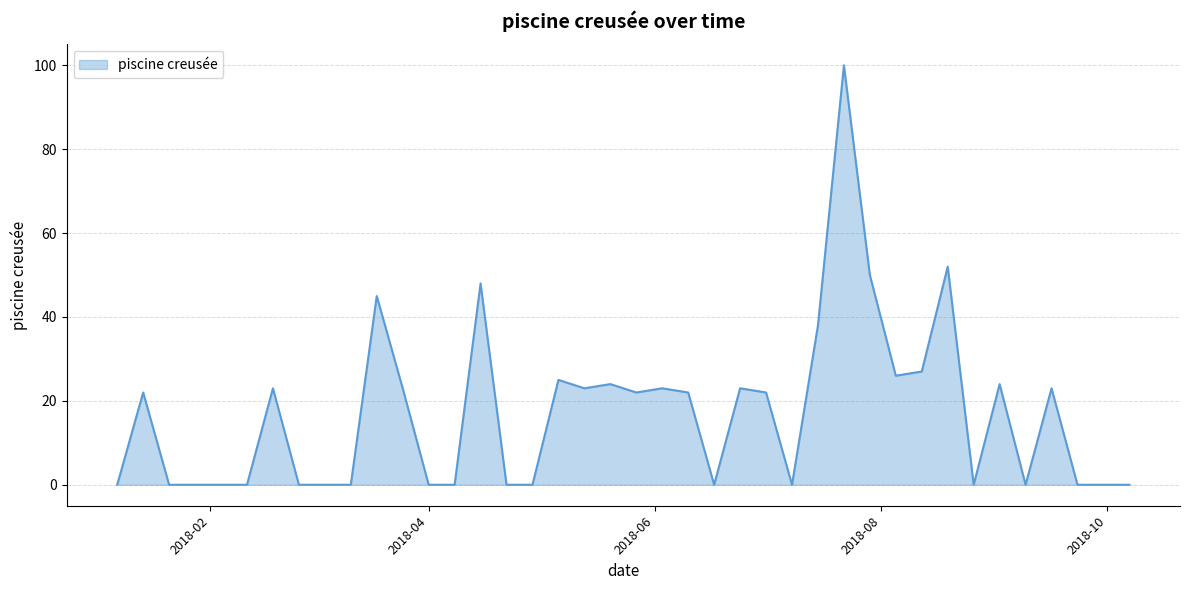

What is the greatest value displayed?

100